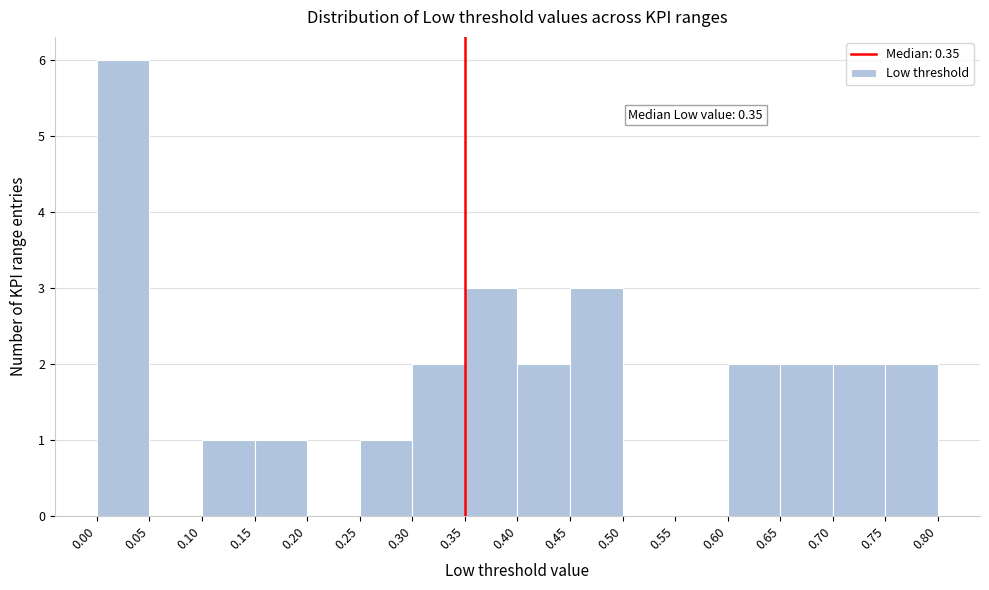

Which range on the x-axis has the tallest bar?

0.00 to 0.05